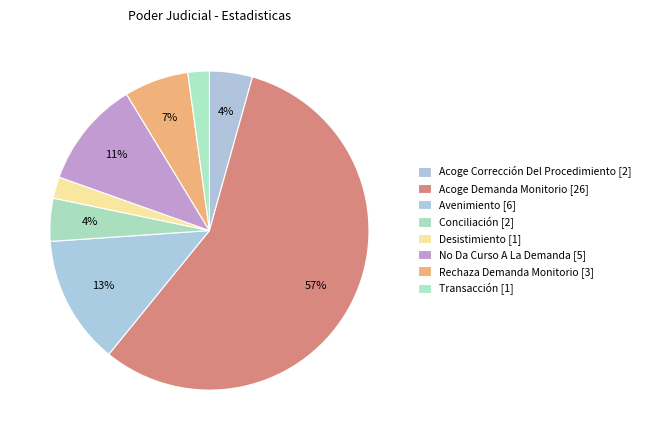

Which slice is the largest?

Acoge Demanda Monitorio